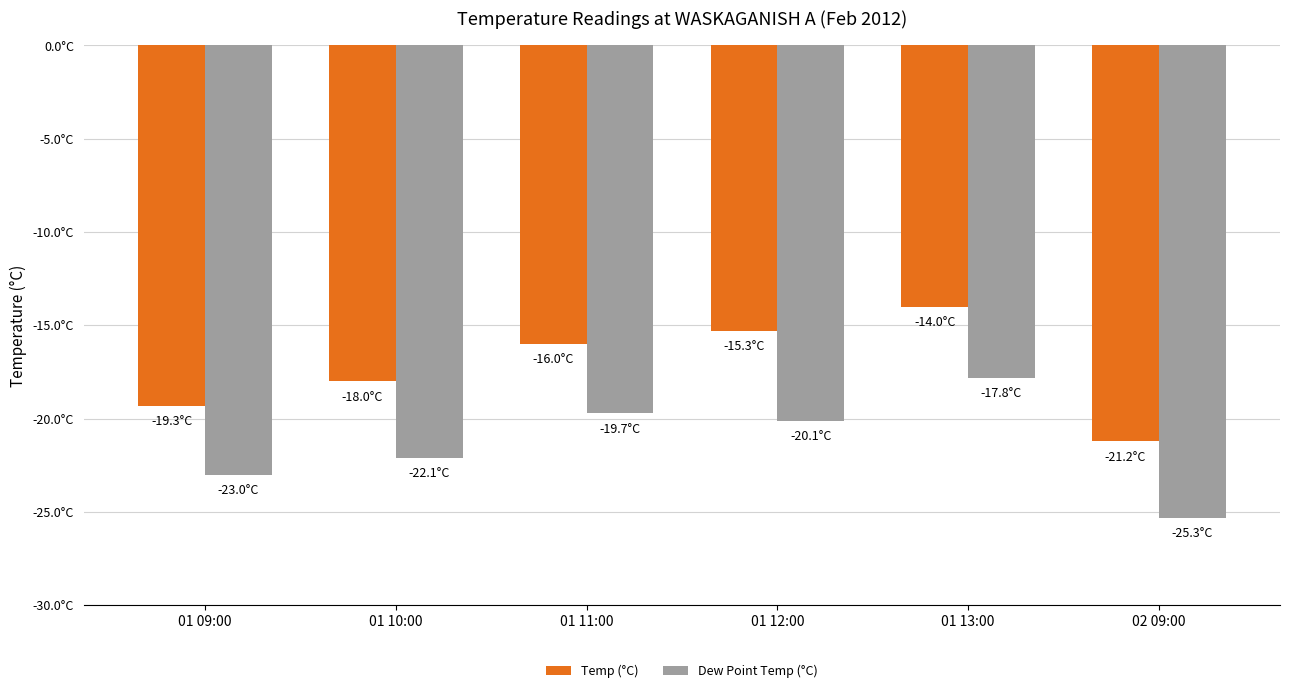

What is the greatest value displayed?

-14.0